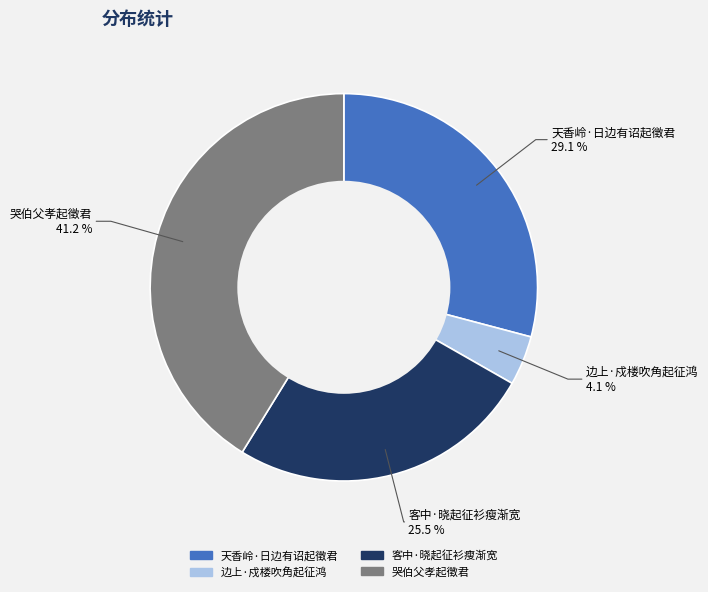

Count the number of slices in the pie.

4